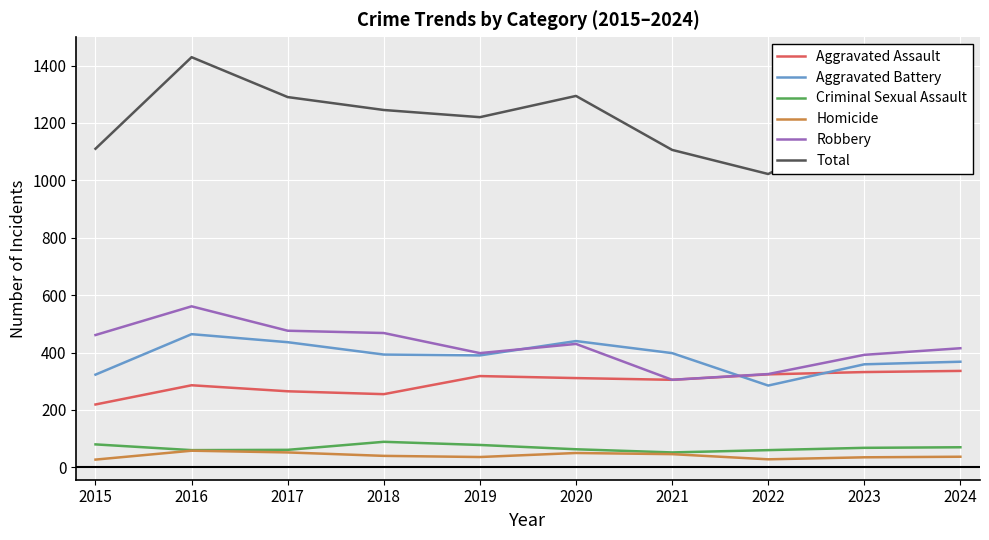

True or false: Aggravated Battery and Criminal Sexual Assault intersect in this chart.

False